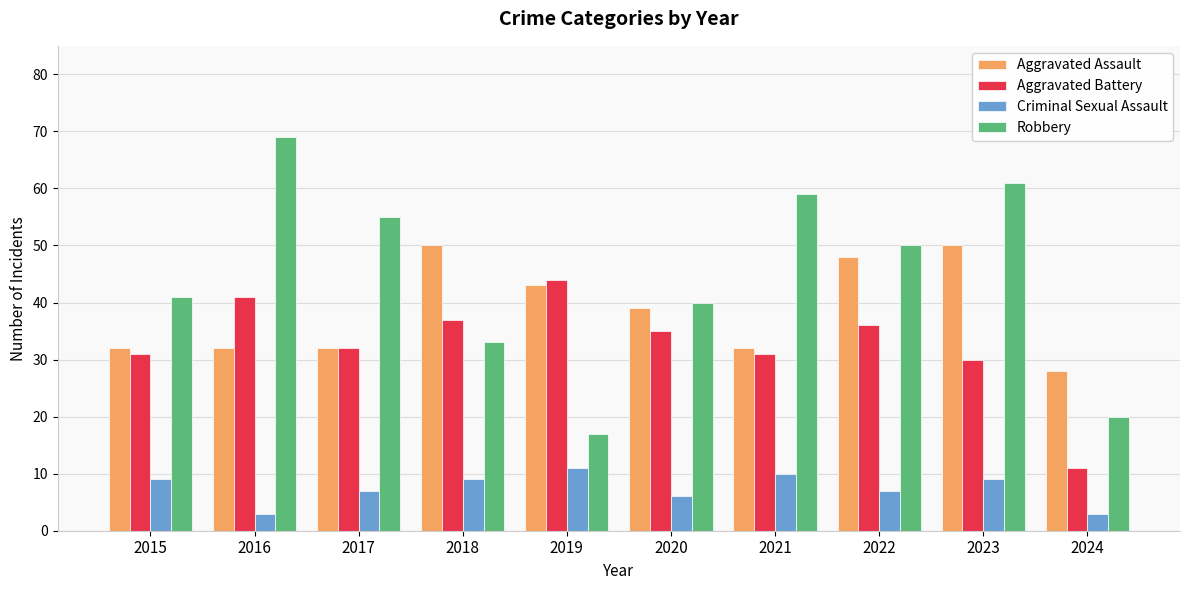

At which category does the chart reach its peak across all series?

2016